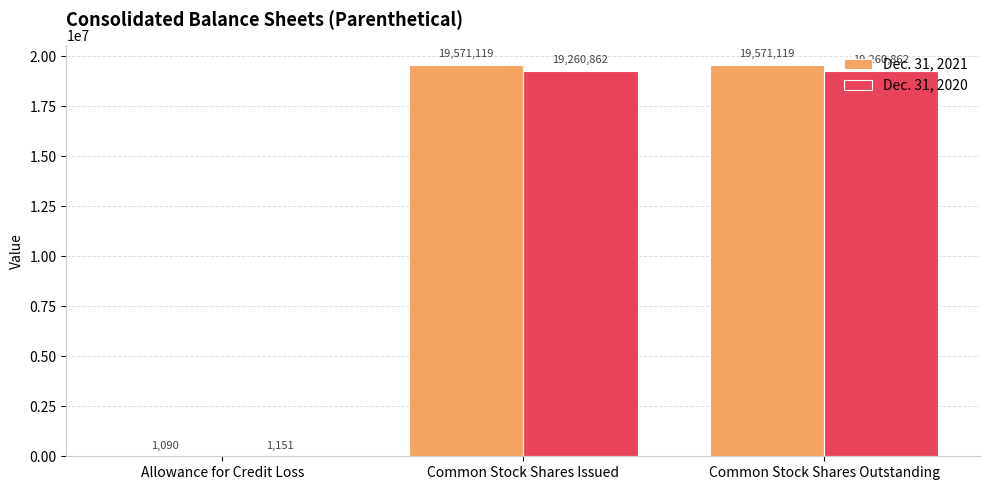

Reading left to right, extract all data points from this chart.

Dec. 31, 2021: Allowance for Credit Loss=1090	Common Stock Shares Issued=19571119	Common Stock Shares Outstanding=19571119
Dec. 31, 2020: Allowance for Credit Loss=1151	Common Stock Shares Issued=19260862	Common Stock Shares Outstanding=19260862